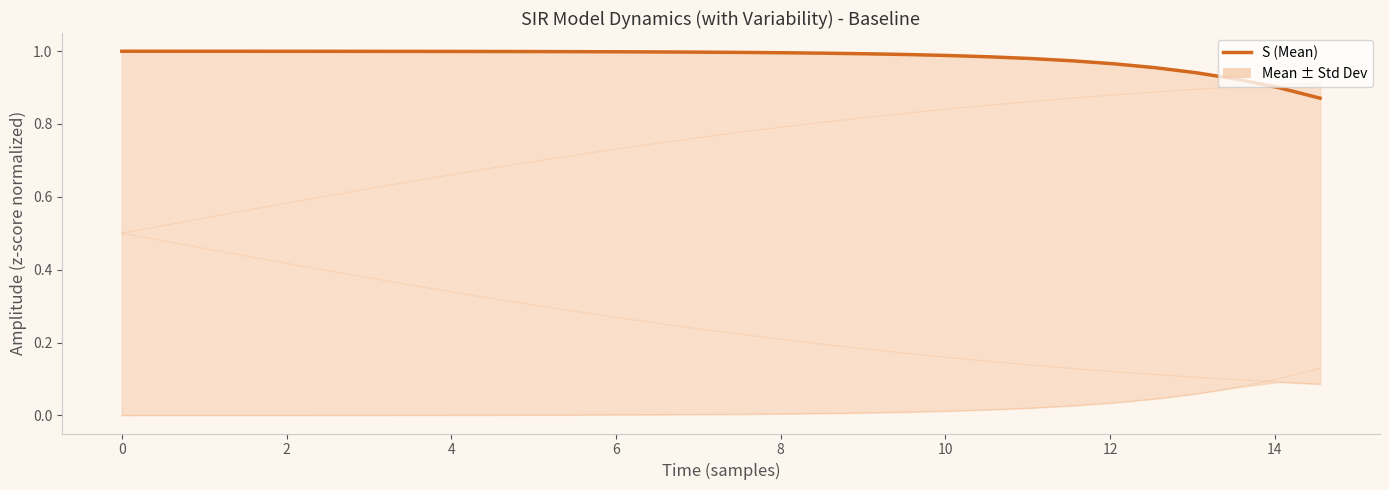

True or false: C and D cross at least once.

False